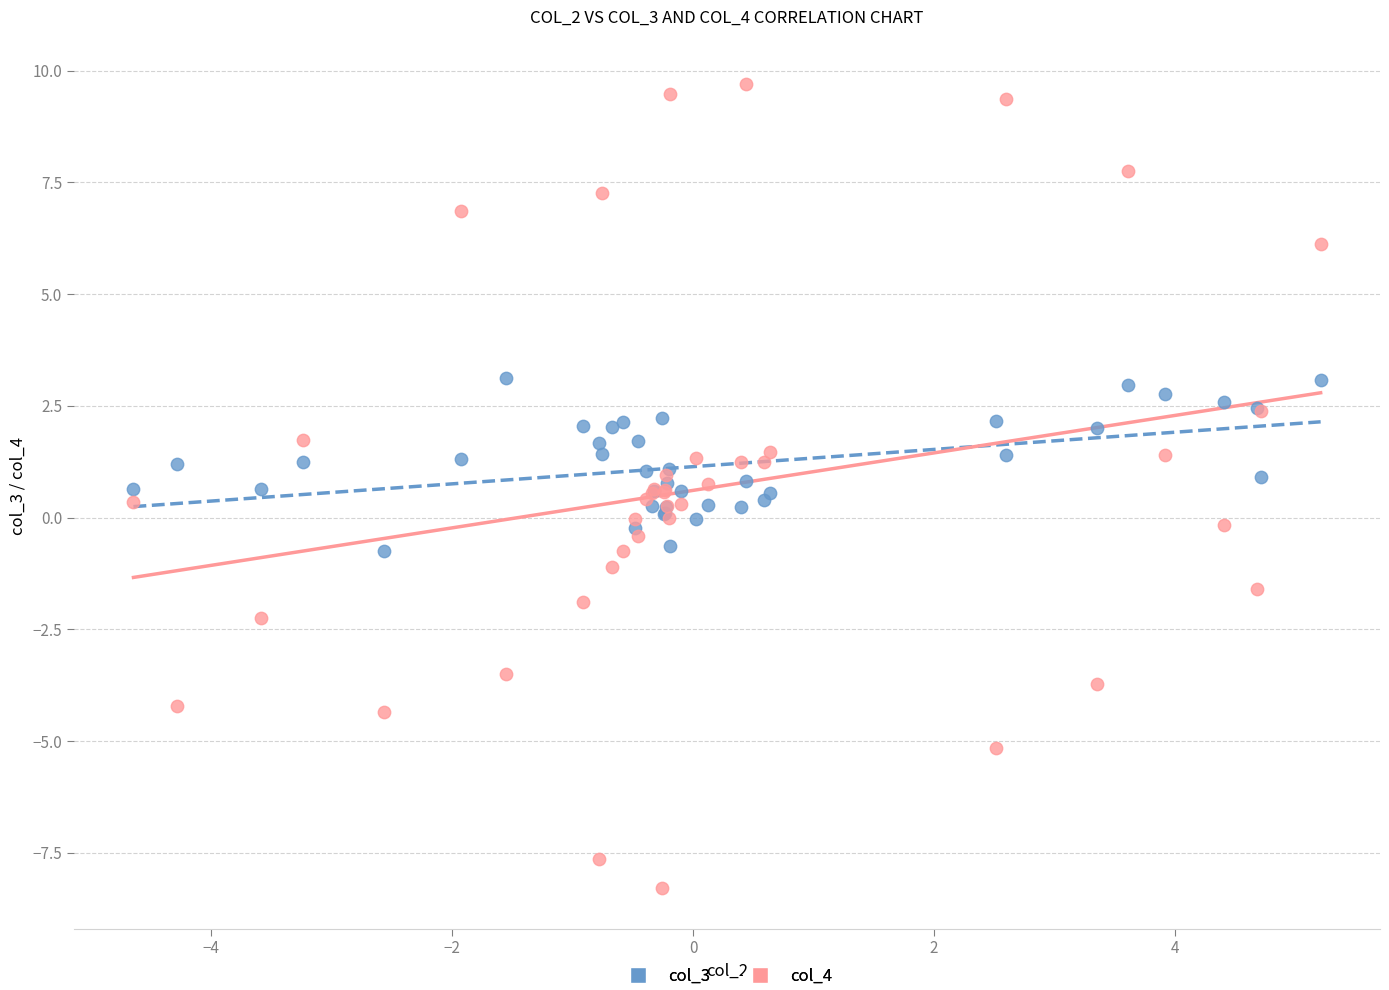

What are all the series names shown in the legend?

col_3, col_4